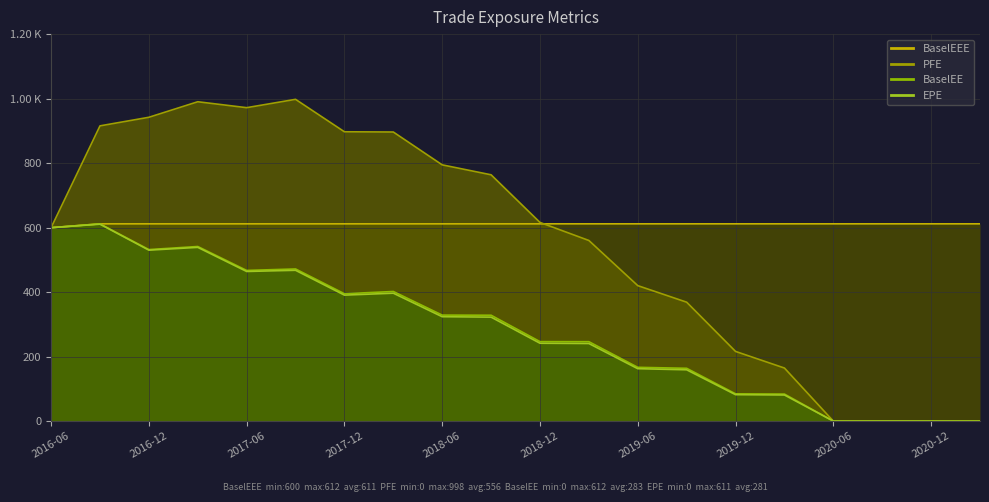

Which series has the largest total across all categories?

BaselEEE